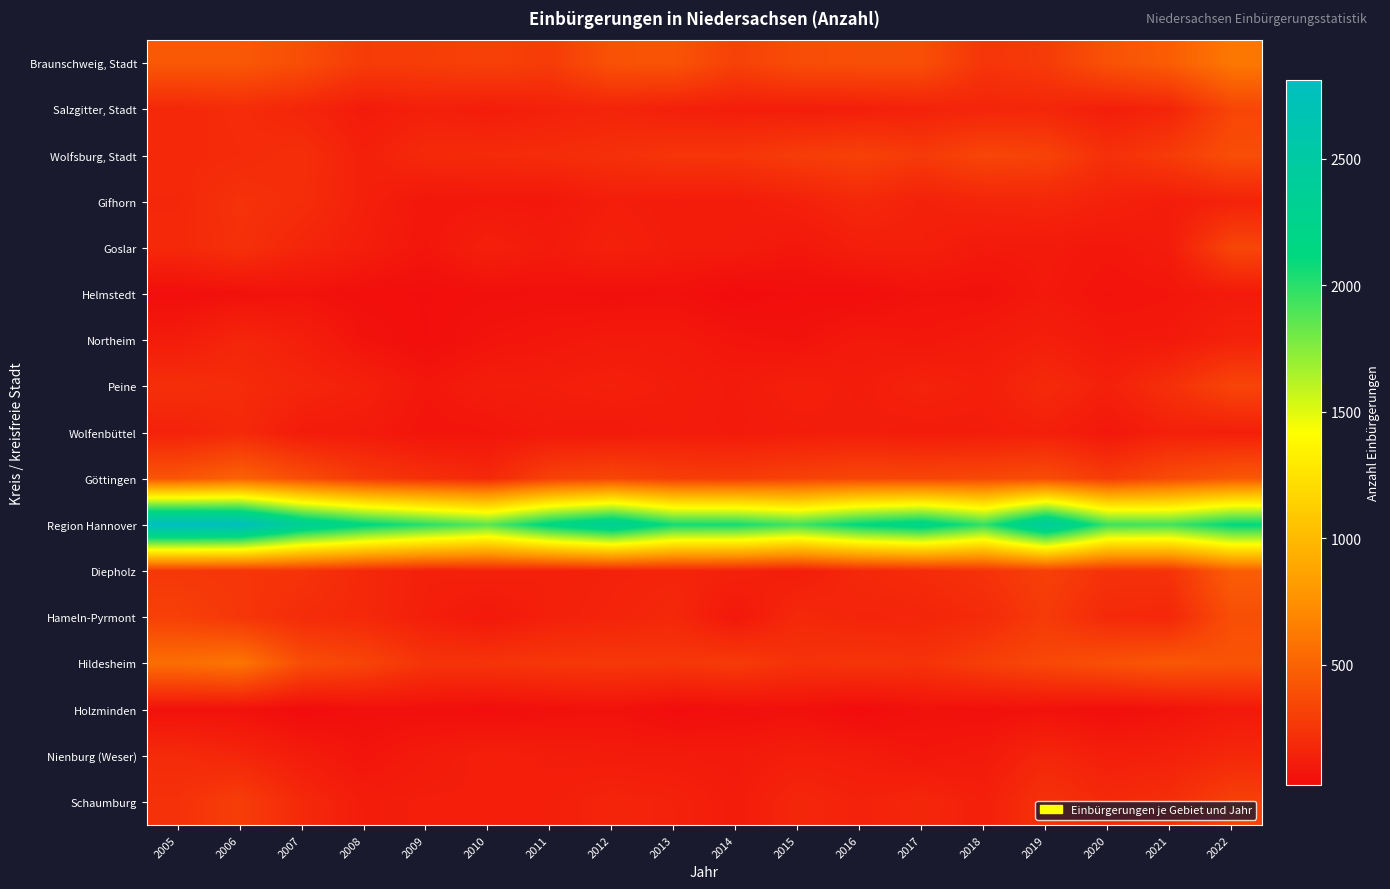

What is the difference between the highest and lowest values at 2010?

1830